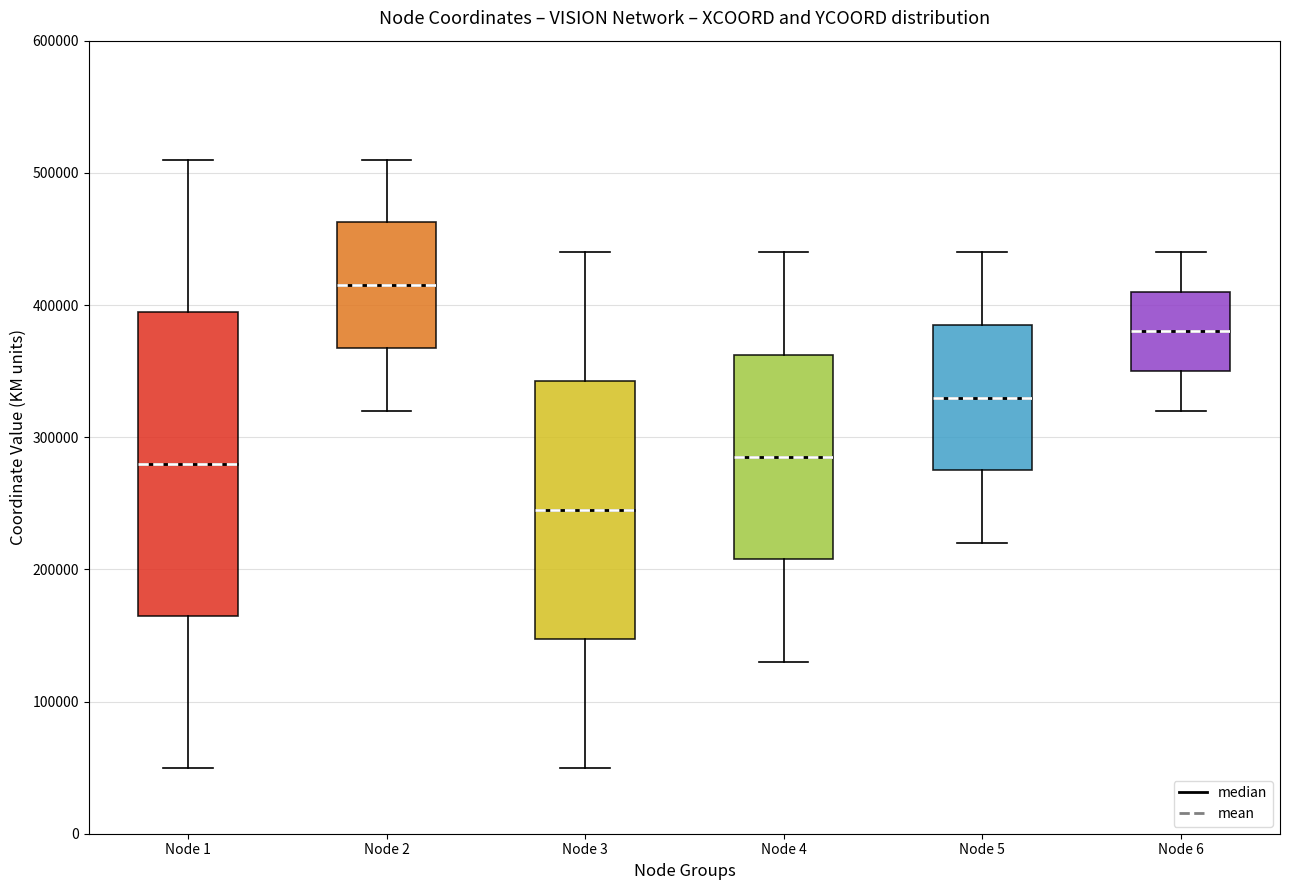

Which box is the tallest, from its lower edge to its upper edge?

Node 1